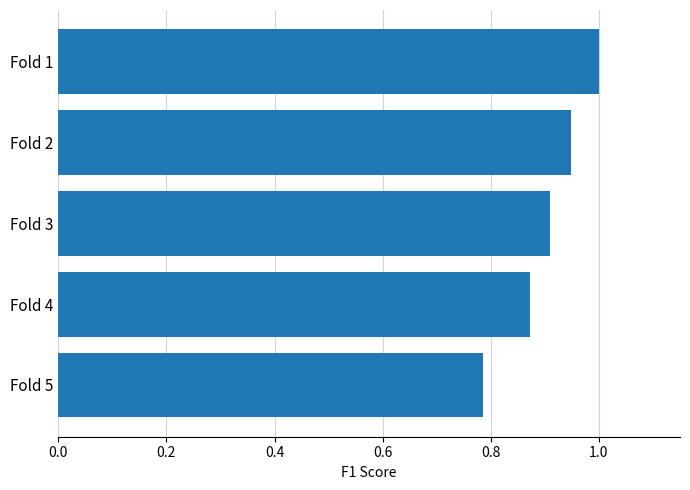

What is the sum of the values at Fold 5 and Fold 2?

1.7